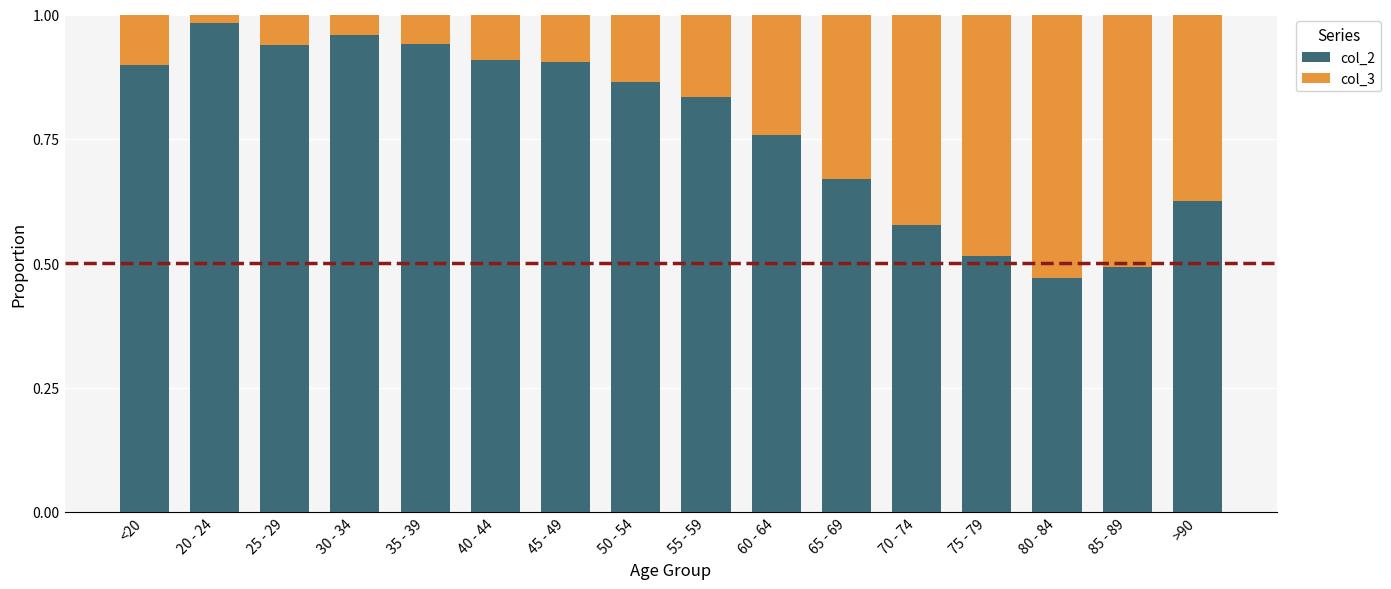

The value of col_2 at 25 - 29 is 1.5. True or false?

False